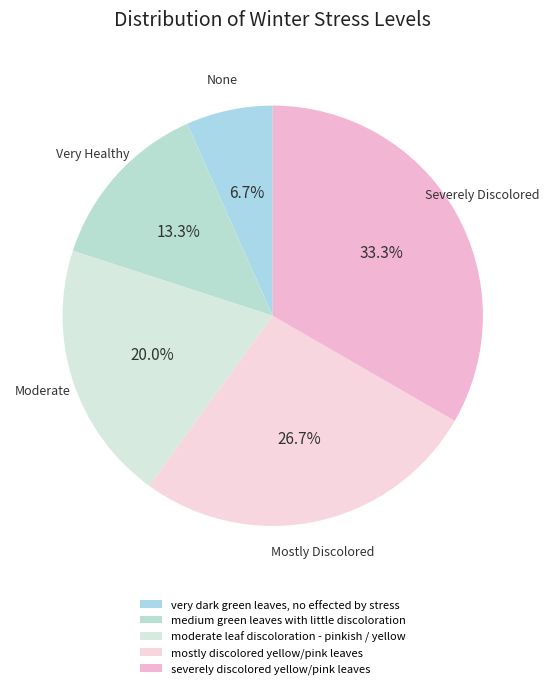

To the nearest percent, what portion does severely discolored yellow/pink leaves represent?

33%